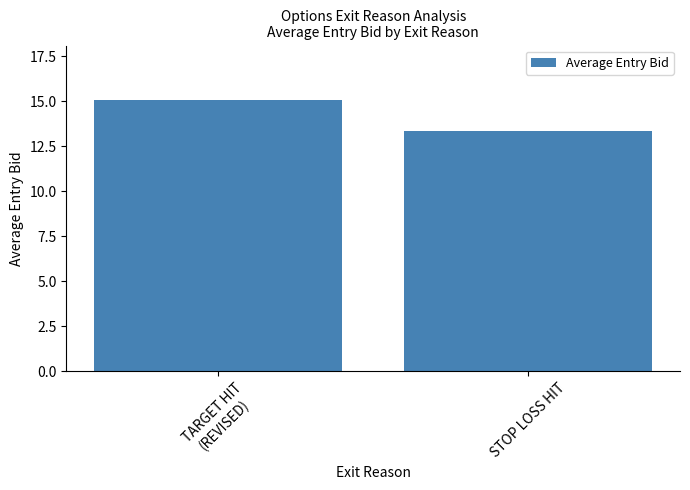

Rank the categories by value from lowest to highest.

STOP LOSS HIT, TARGET HIT
(REVISED)